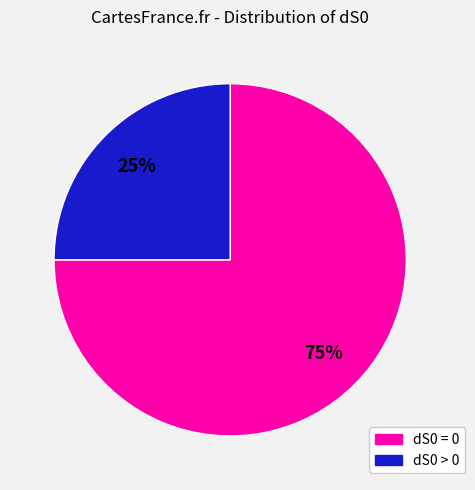

What is the majority slice?

dS0 = 0